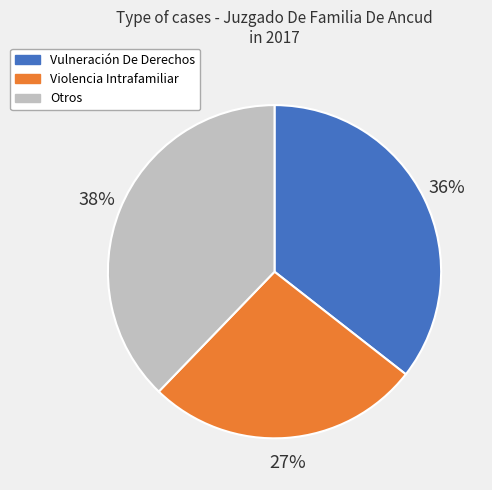

How many segments does this pie chart have?

3